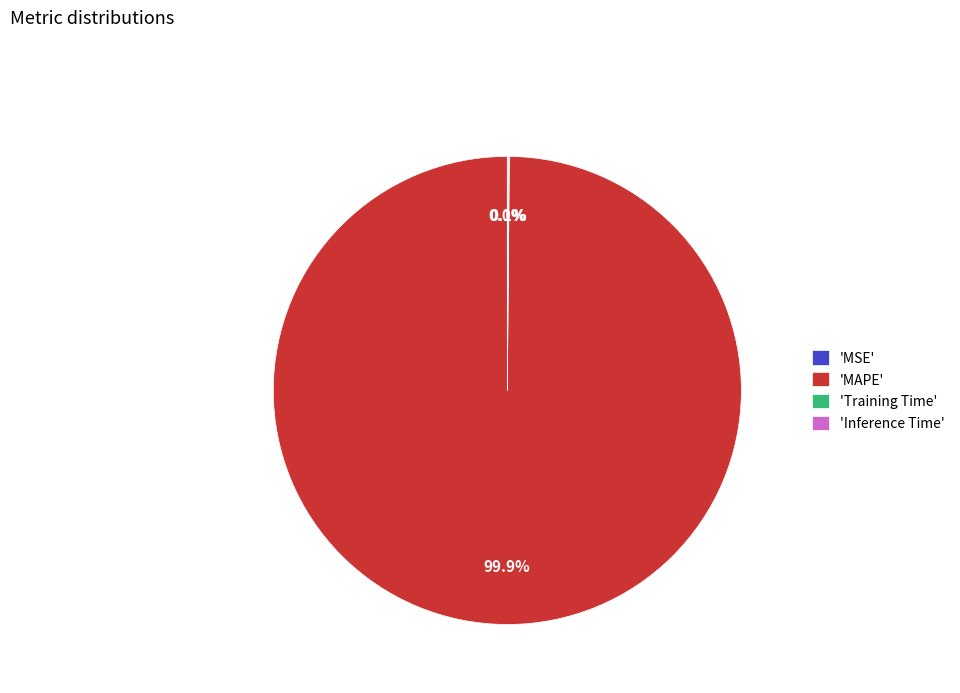

Which slice is the largest?

'MAPE'